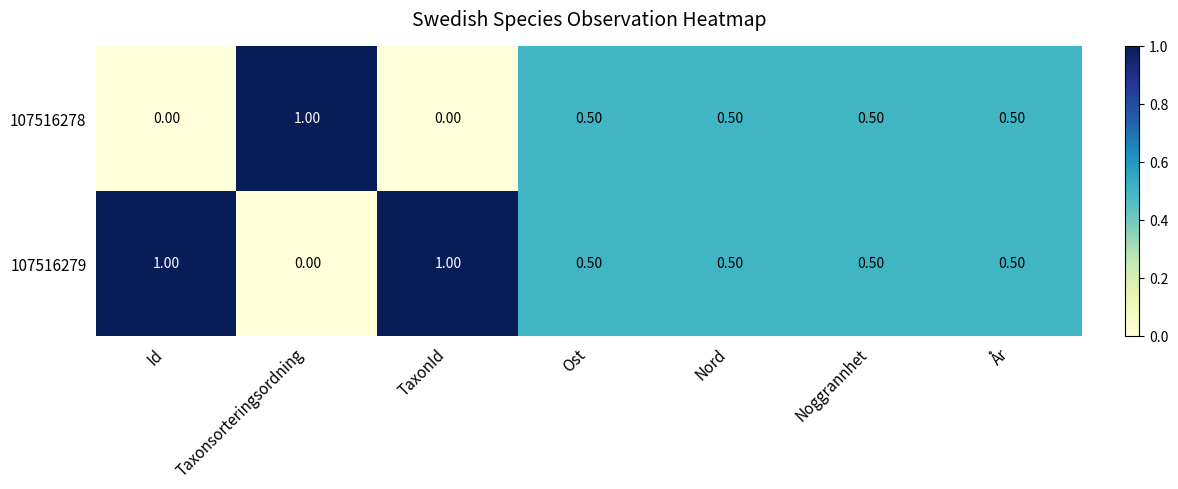

List the series in order of their overall mean, lowest first.

107516278, 107516279